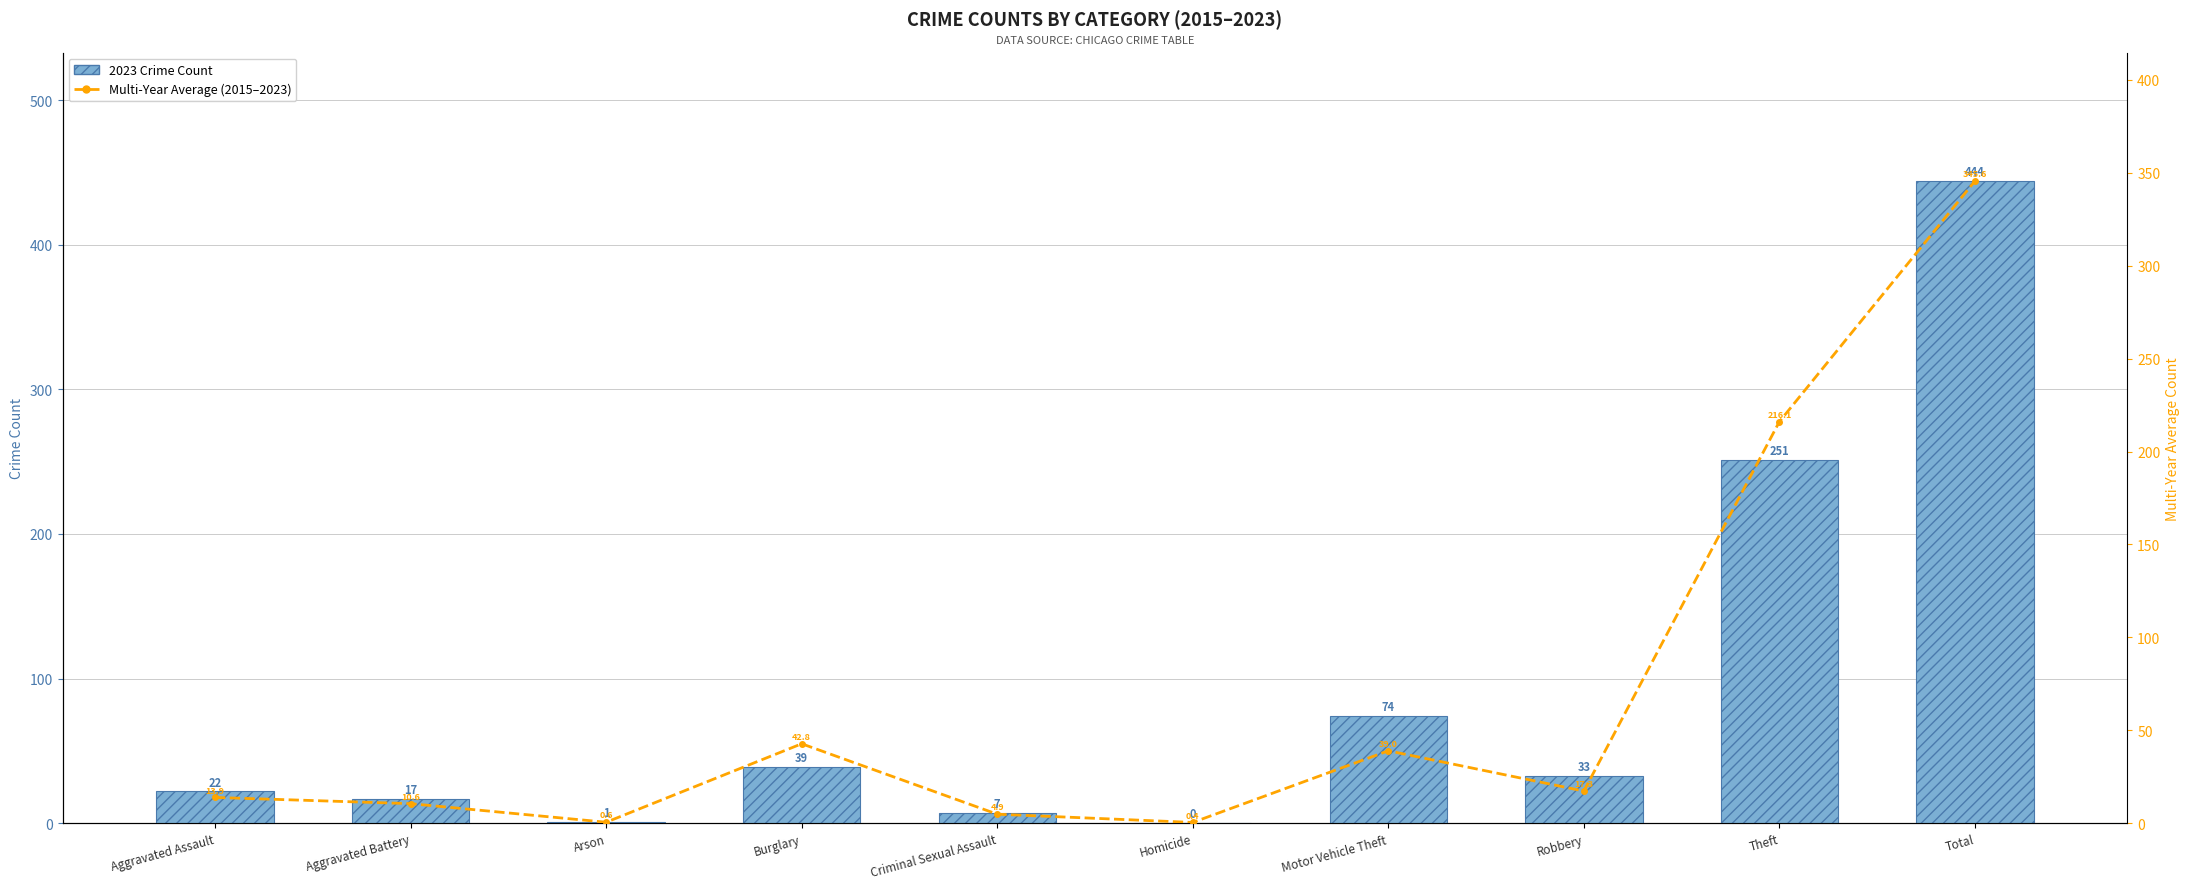

At which category is the sum across all series the highest?

Total